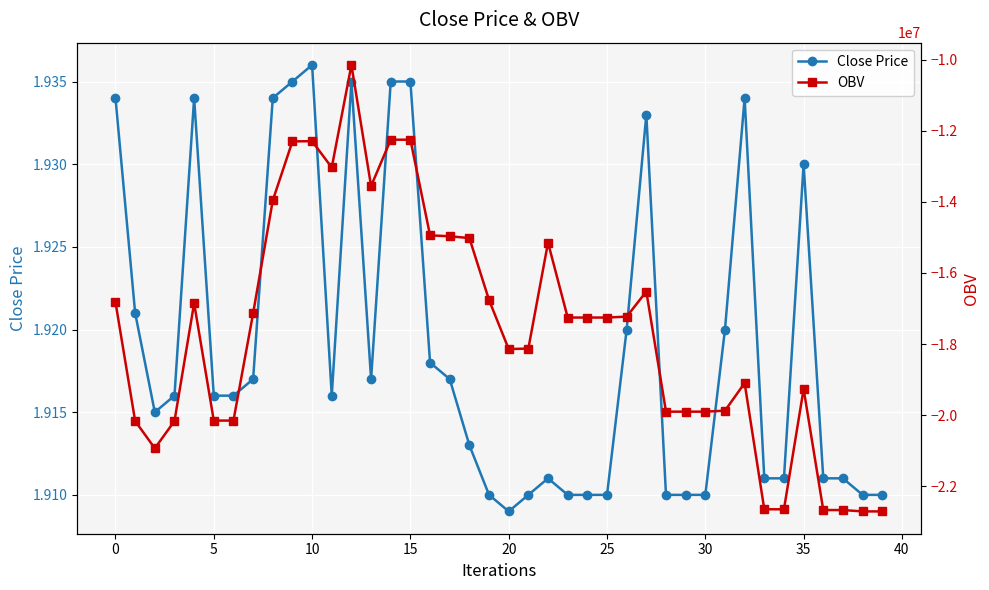

How many Close Price values are between 1 and 2?

40